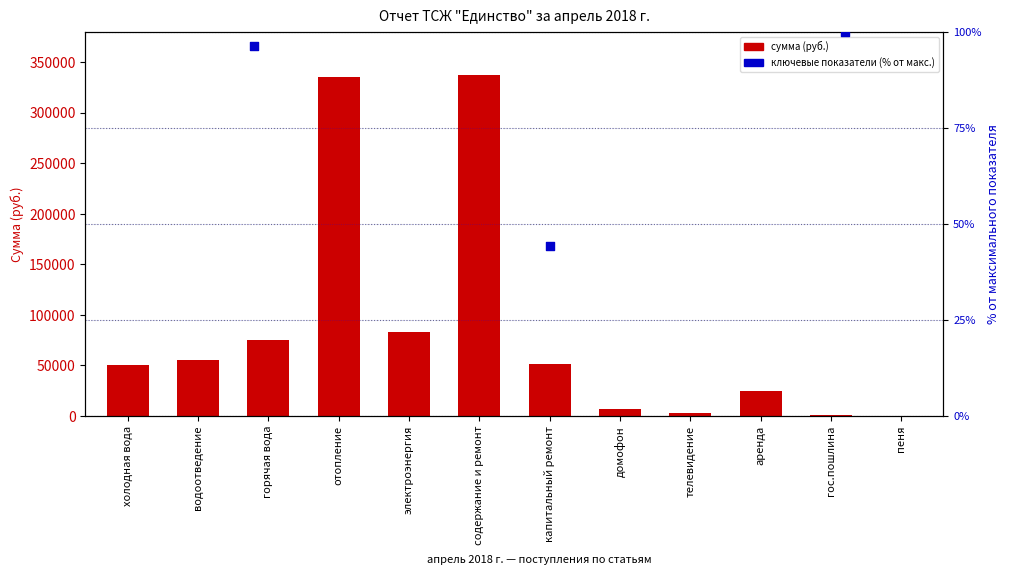

Approximately how many times larger is the value at горячая вода compared to содержание и ремонт?

0.2